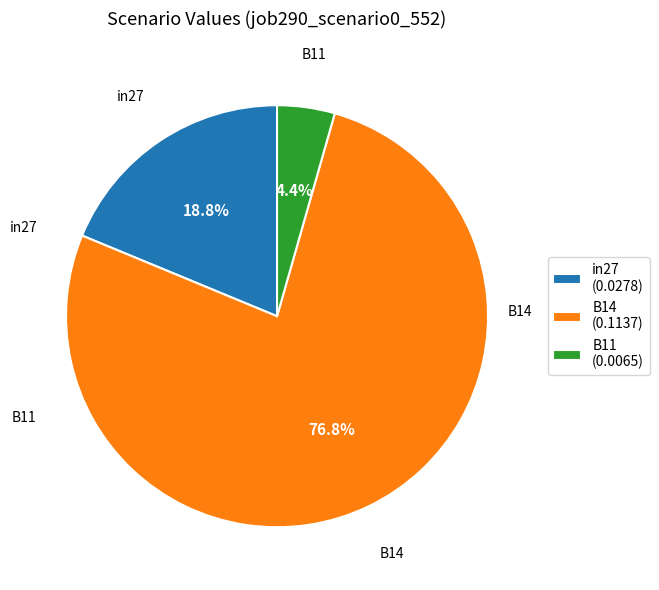

Rank the categories by value from lowest to highest.

B11, in27, B14